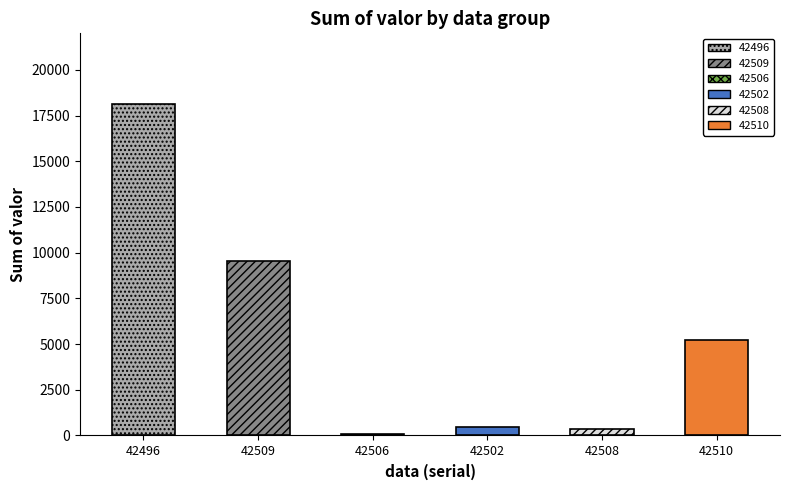

What is the value of the 3rd bar from the left?

64.4